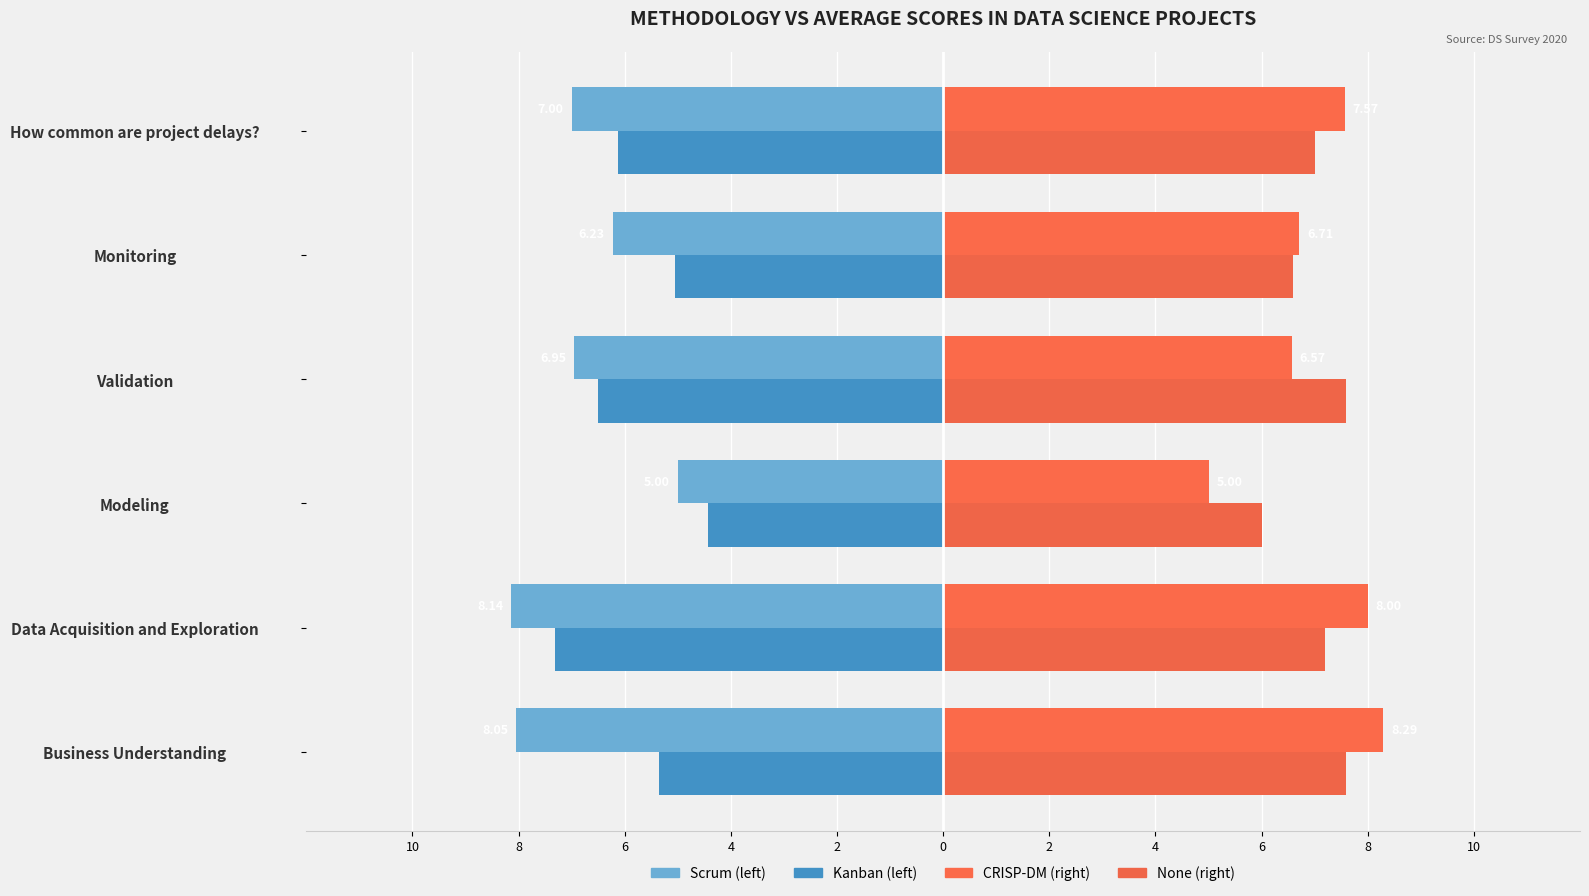

True or false: None has a value of 7.2 at Data Acquisition and Exploration.

True